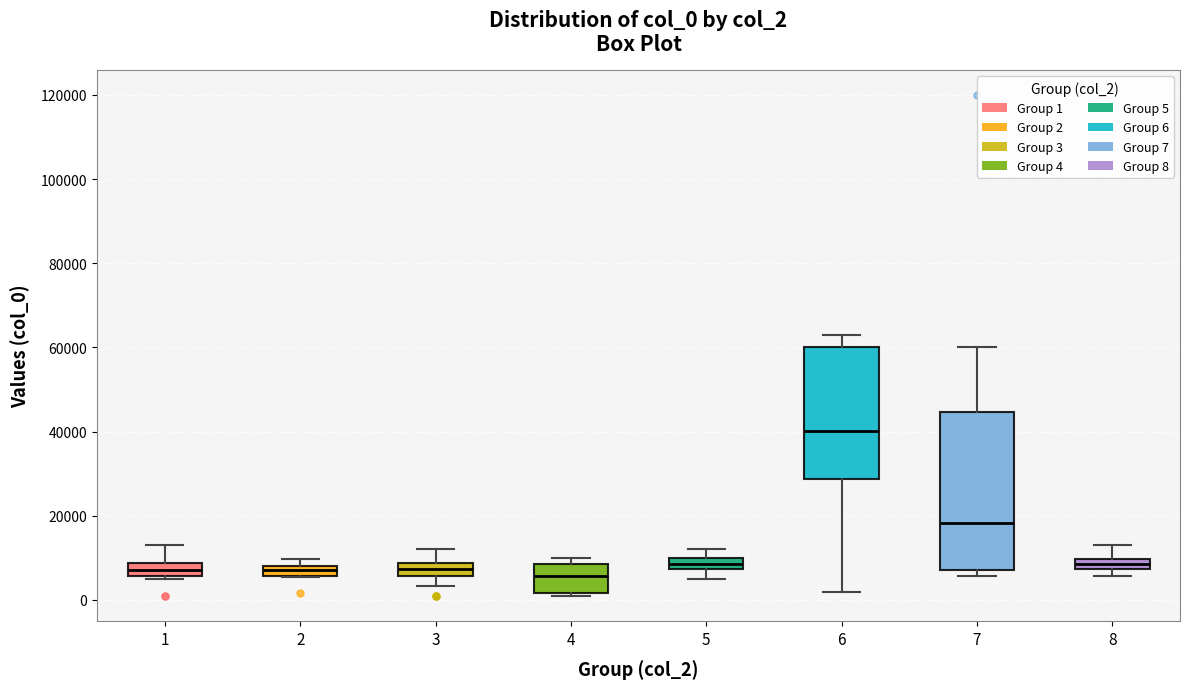

Where is the upper edge of the box at x = 2 on the y-axis? The values are not printed on the chart, so give them approximately, as read against the axis.

8000